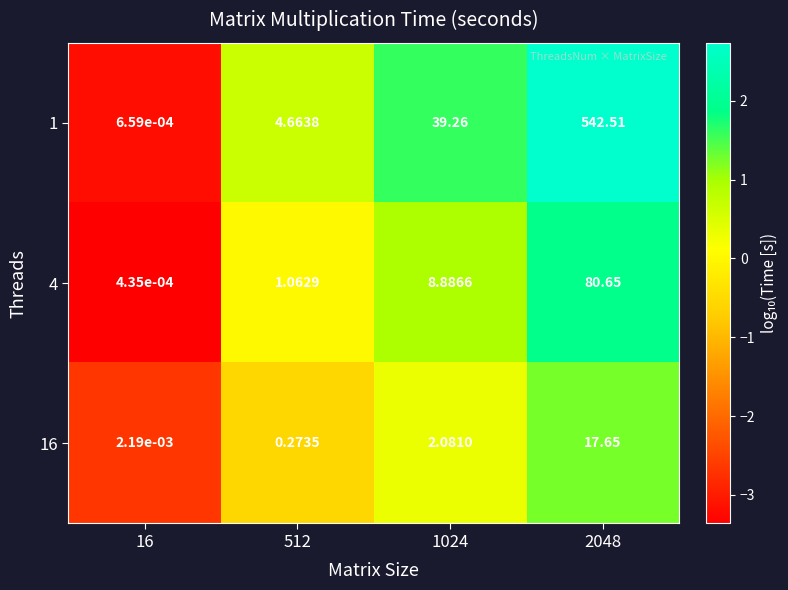

Is the value of 1 at 16 greater than the value of 16 at 2048?

No